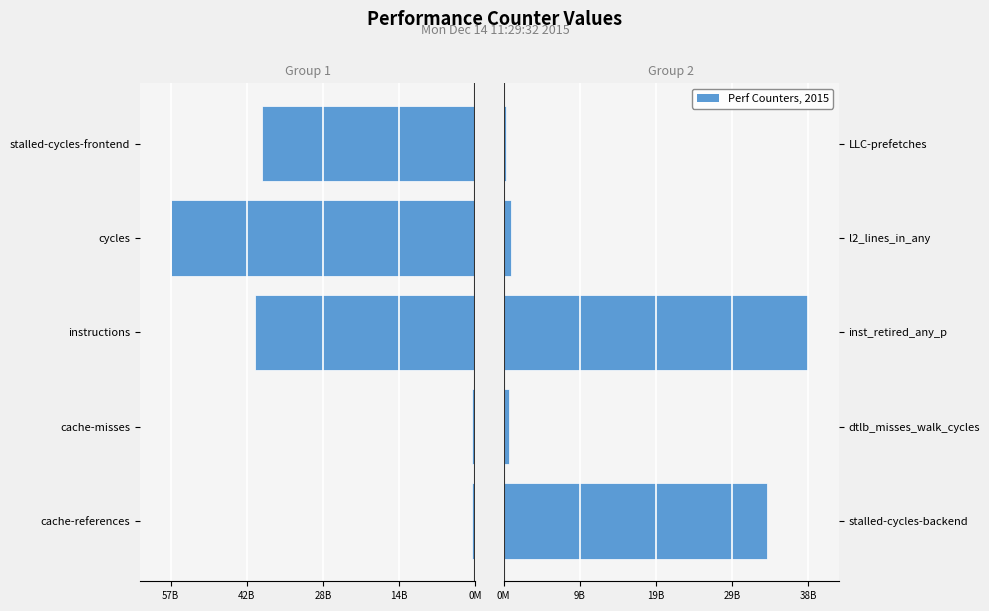

How many data points in Left metrics are less than -40163661397?

2